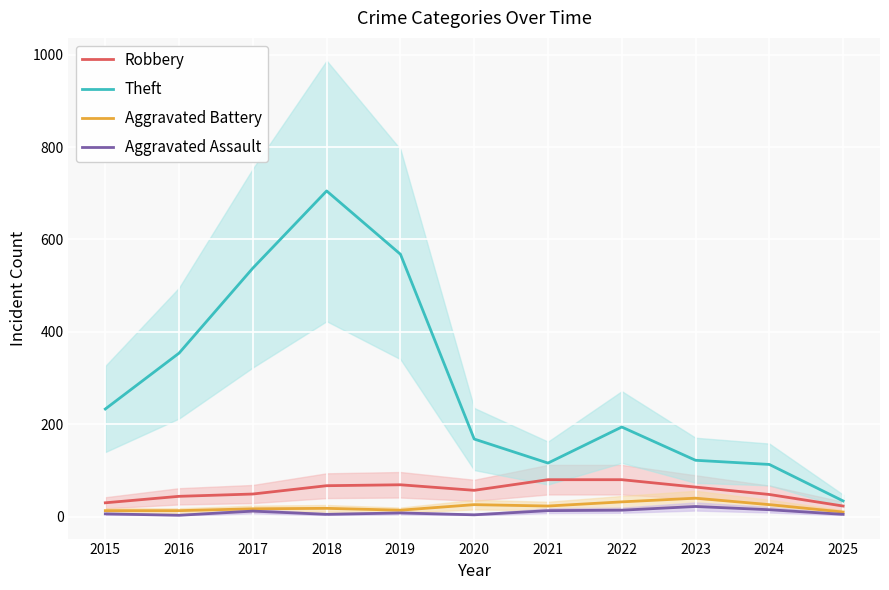

What is the value of the Robbery point at the 9th from the left?

64